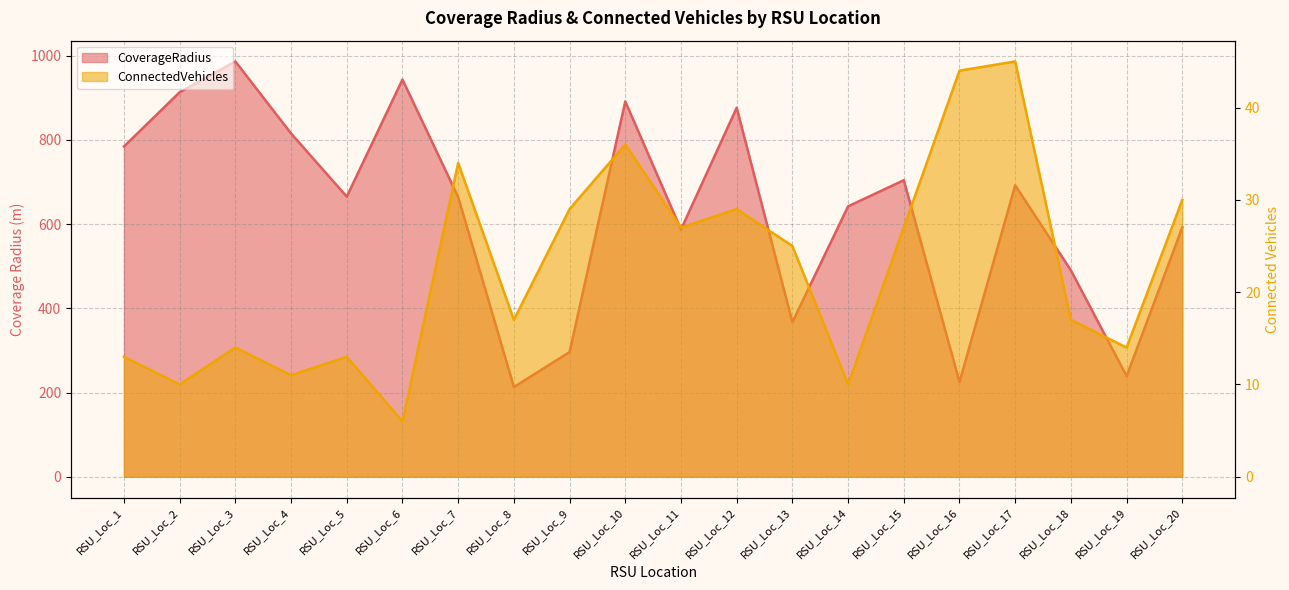

How many interior local peaks does the CoverageRadius series have?

6